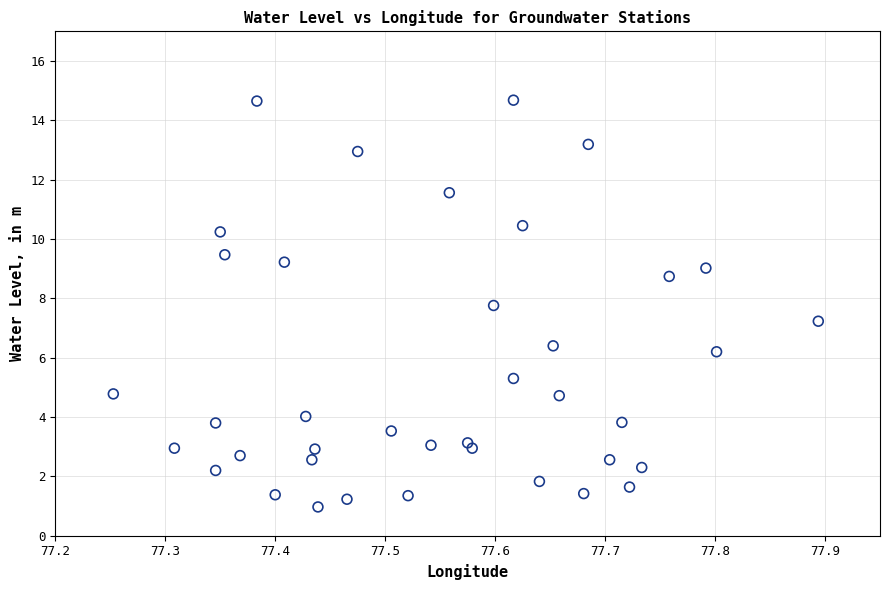

What Y value in the scatter plot is closest to 7?

7.2